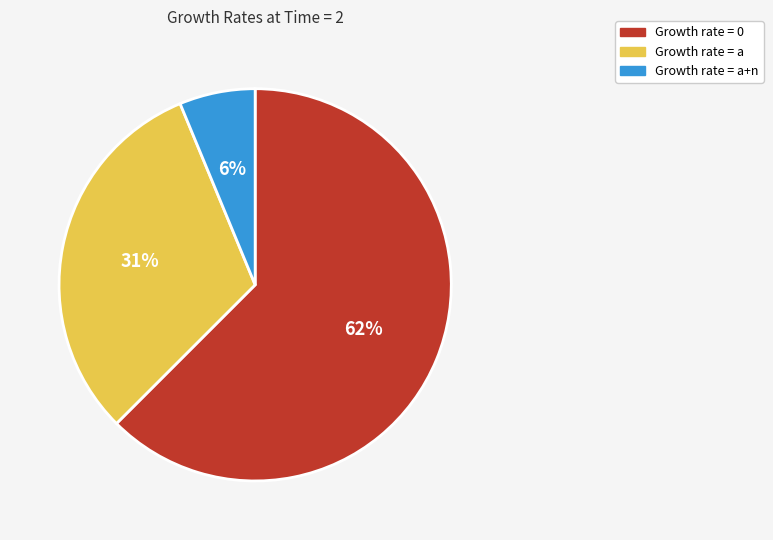

Is there any slice that represents more than half of the pie?

Yes